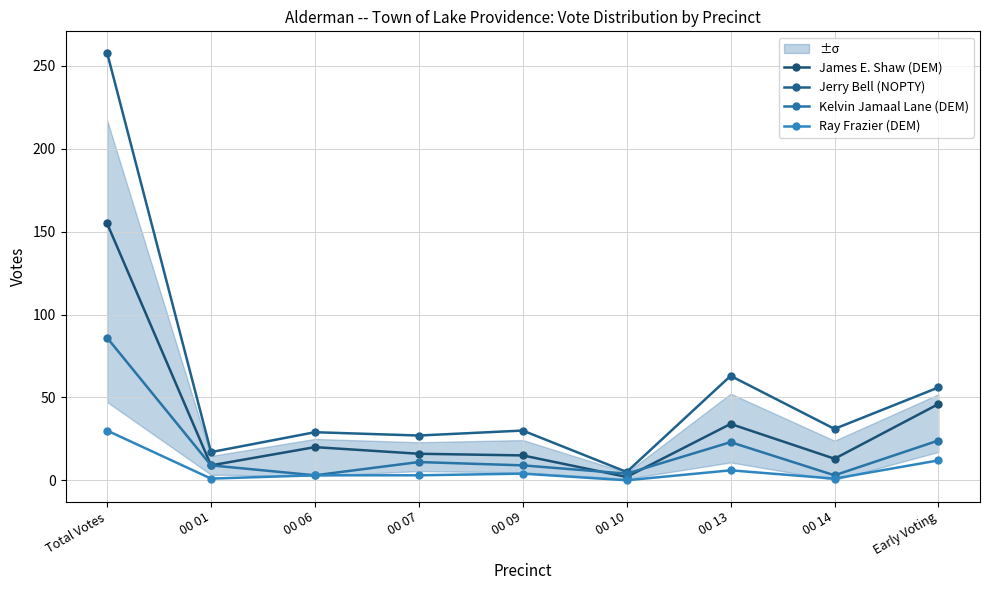

Is it true that Jerry Bell (NOPTY) equals 31 at 00 14?

True